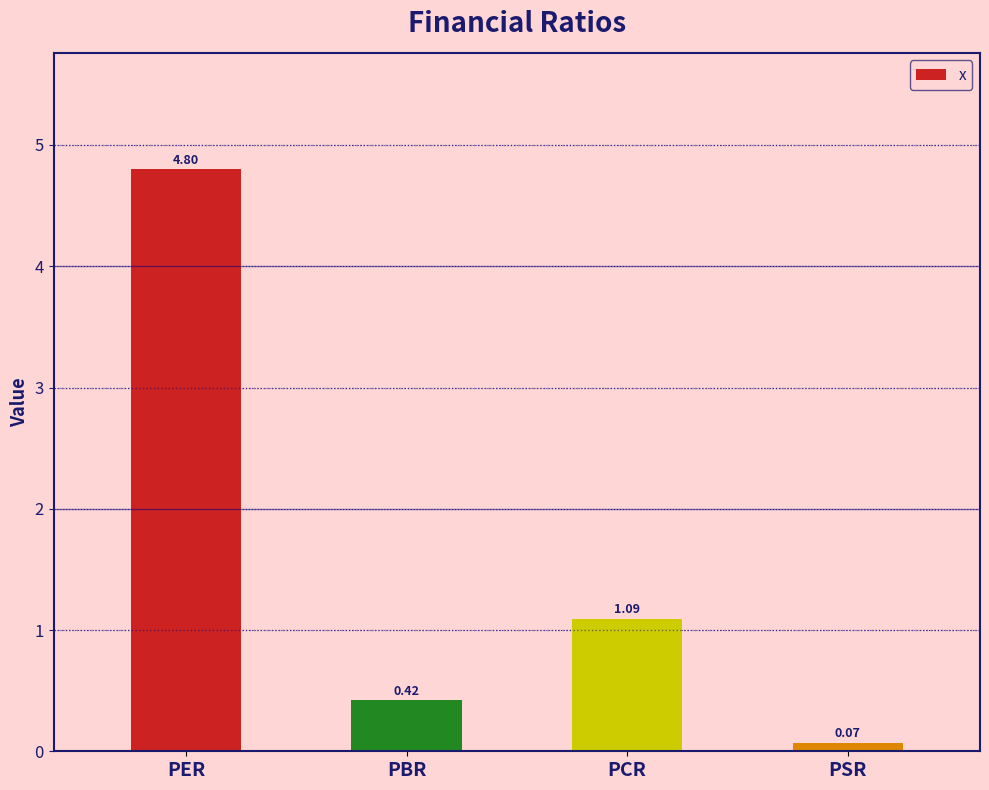

What is the ratio of the value at PCR to the value at PER?

0.2